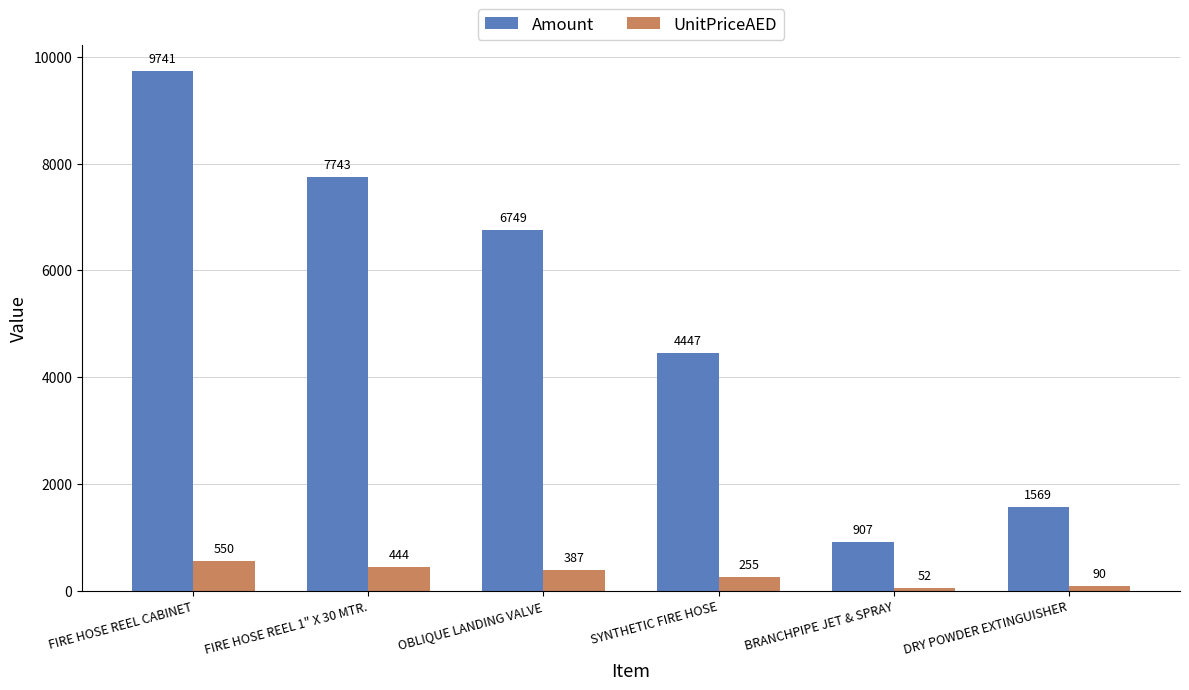

Does the chart contain any negative values?

No